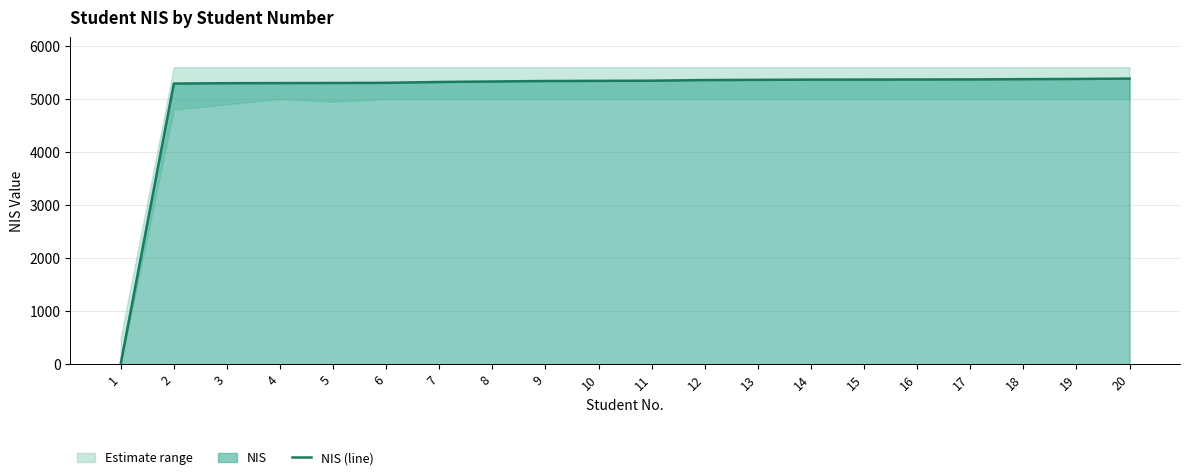

Between 18 and 20, which is larger?

20